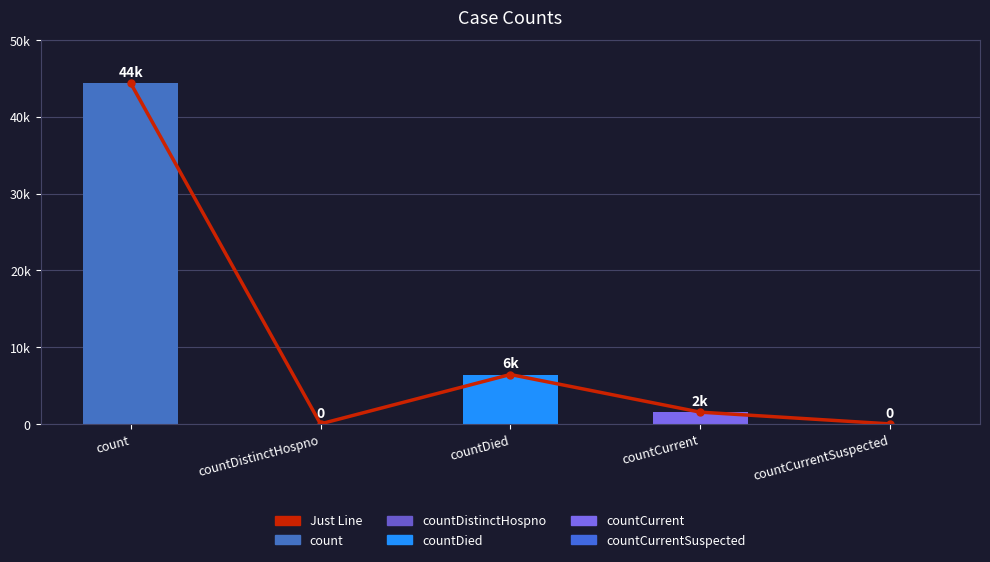

The Just Line series shows 605 at countCurrent. True or false?

False